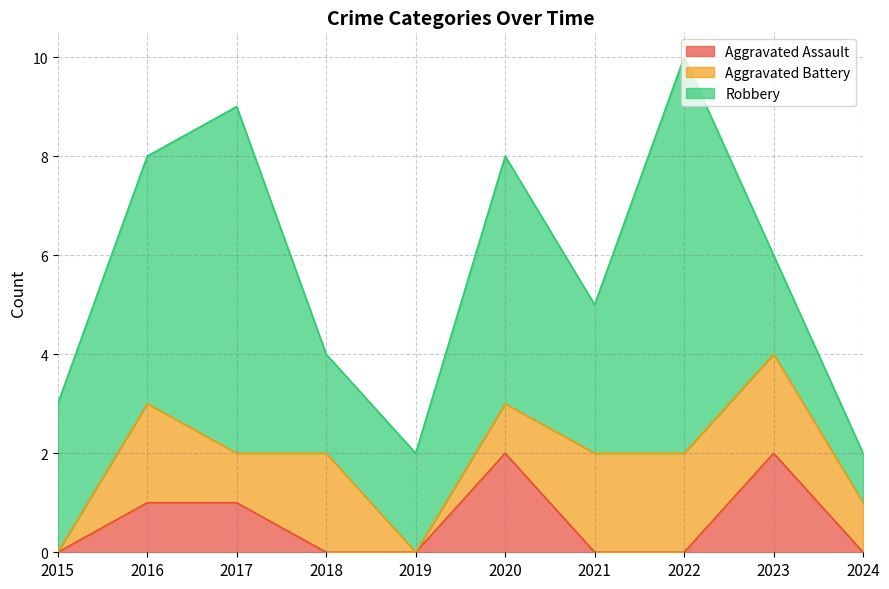

Which category has the highest value in the Aggravated Battery series?

2016